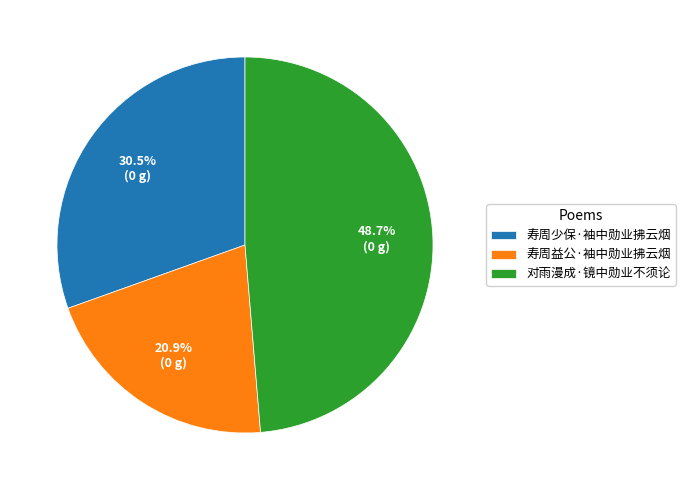

Which has a higher value, 对雨漫成·镜中勋业不须论 or 寿周少保·袖中勋业拂云烟?

对雨漫成·镜中勋业不须论